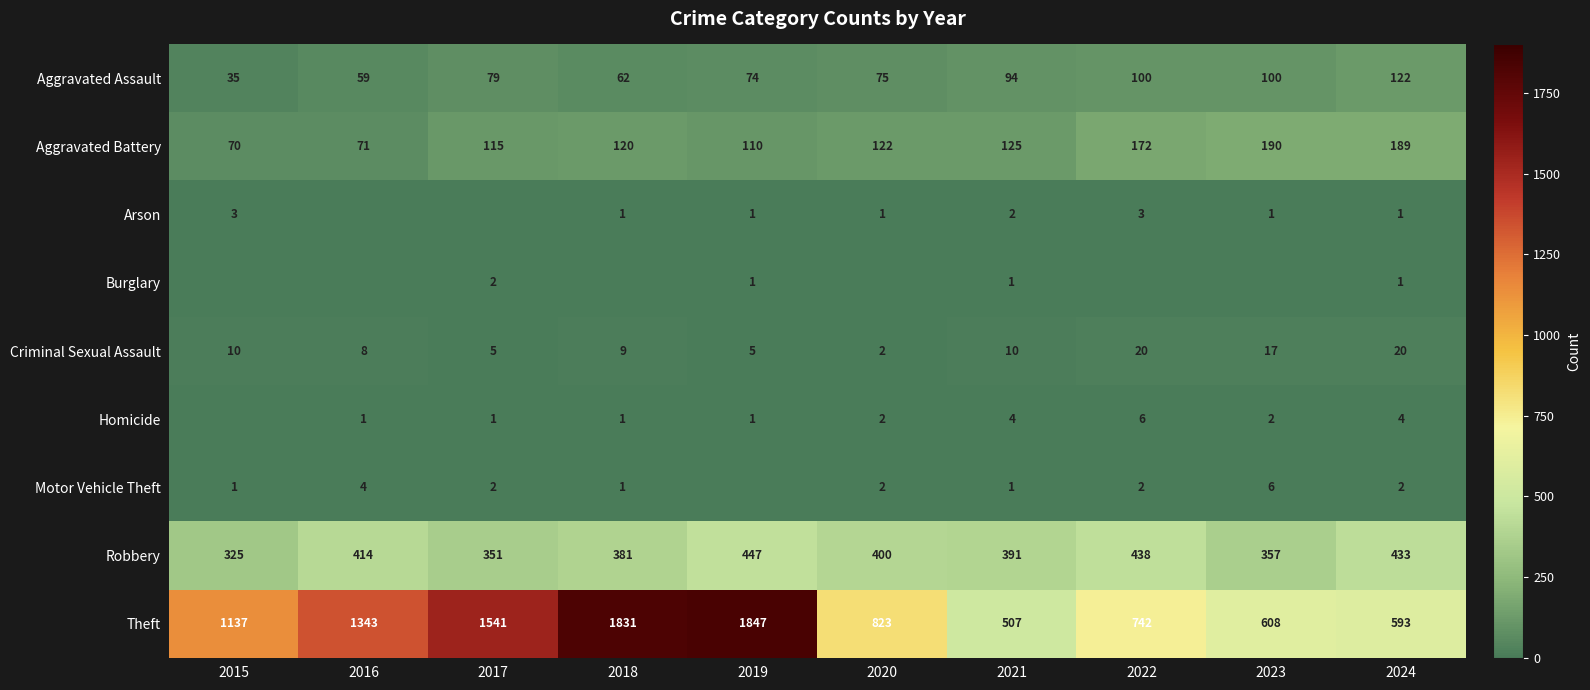

How many data points in Aggravated Battery are less than 122?

5